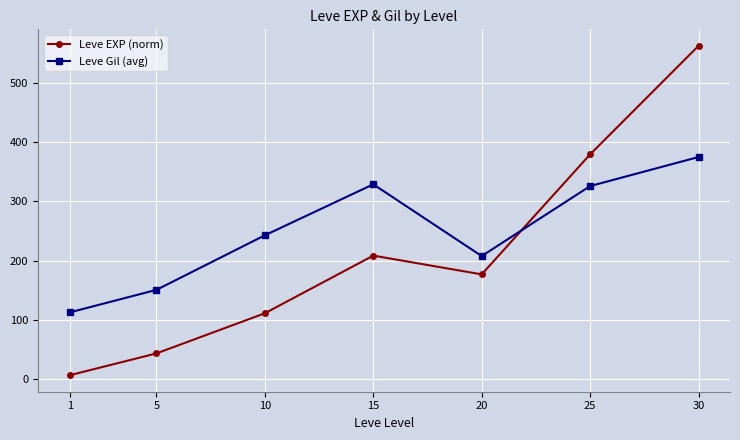

Where do Leve EXP (norm) and Leve Gil (avg) first cross each other?

20 and 25